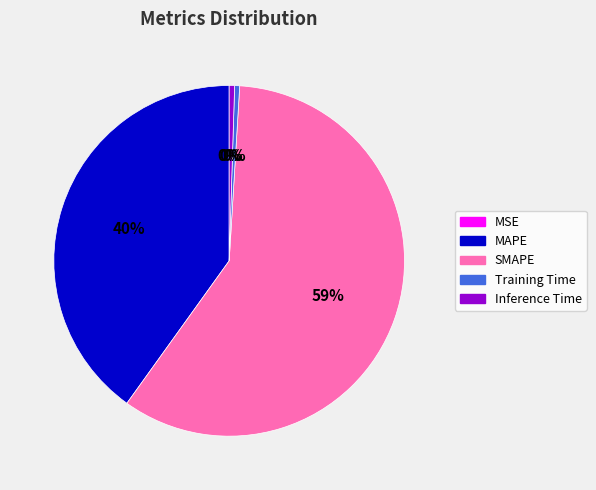

The MAPE slice represents 40% of the pie. True or false?

True